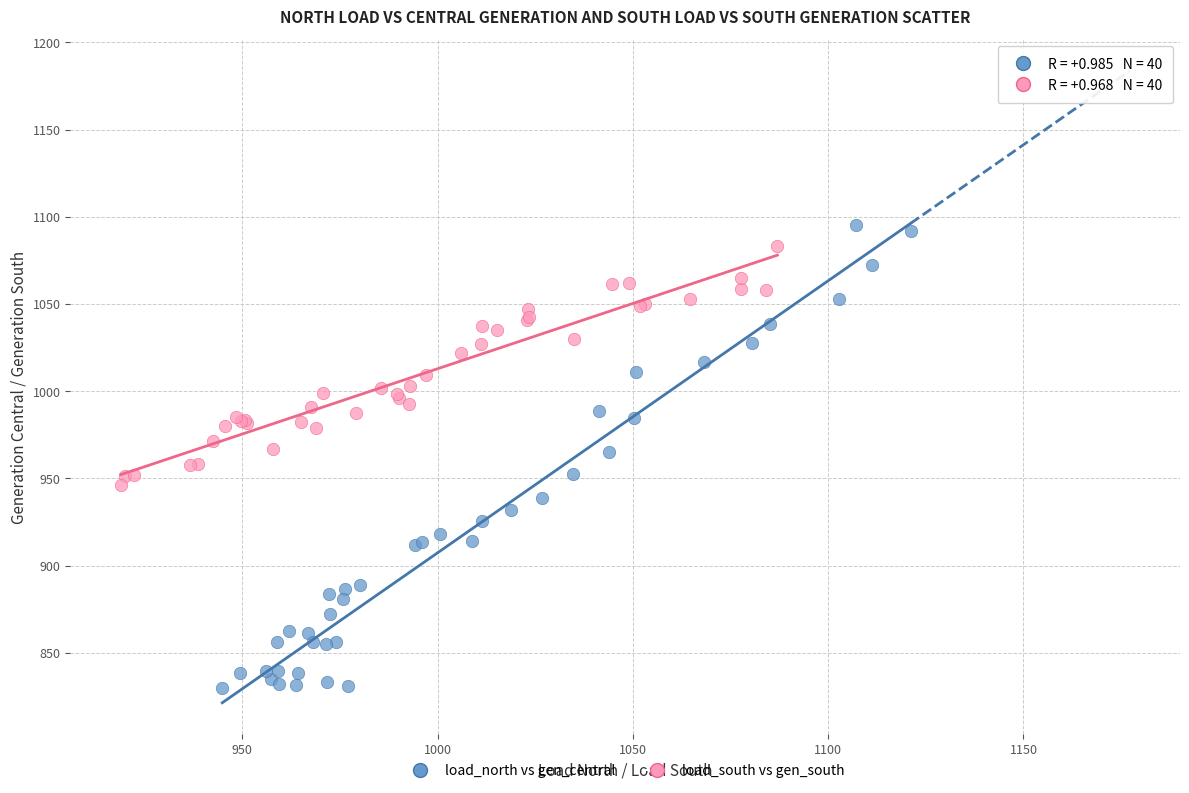

Which series reaches the minimum Y coordinate?

load_north vs gen_central